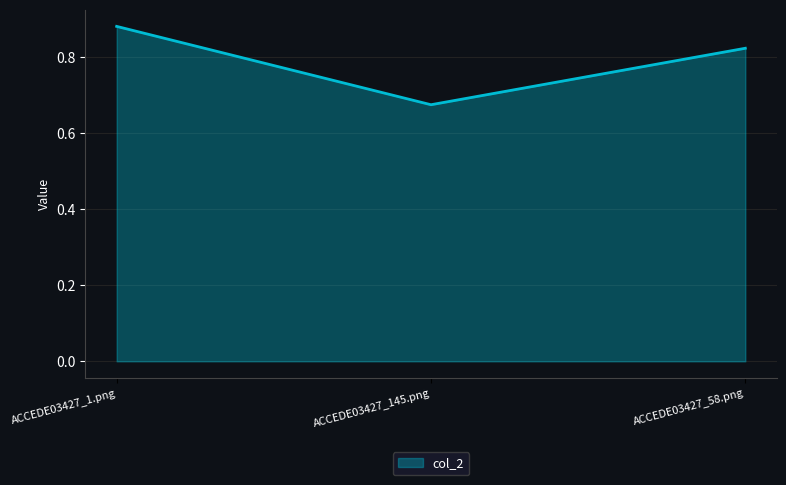

What is the change in value from ACCEDE03427_1.png to ACCEDE03427_58.png?

-0.1